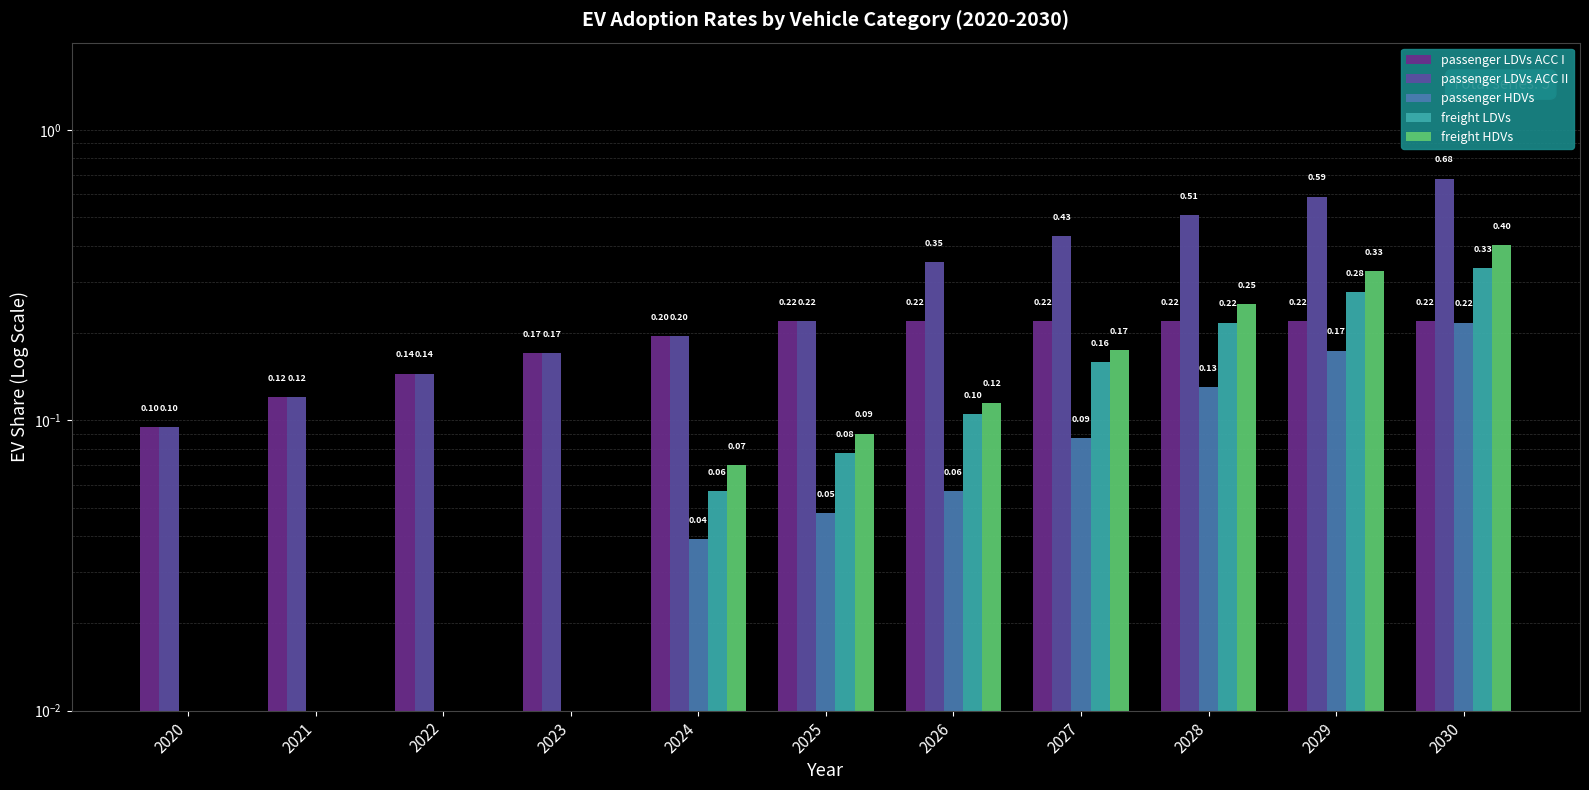

What is the lowest value of the passenger LDVs ACC I series?

0.1